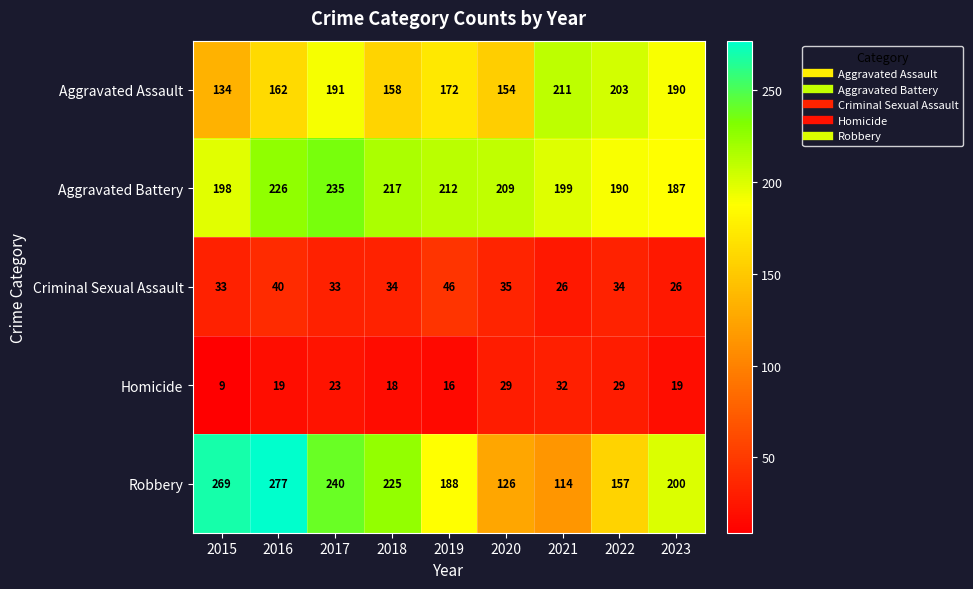

Which series has the largest range (max minus min)?

Robbery